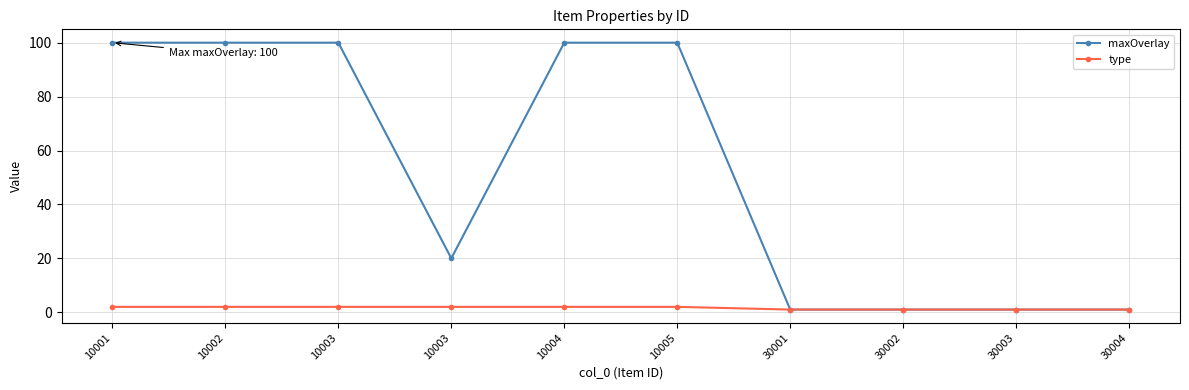

How many data points does each series have?

10